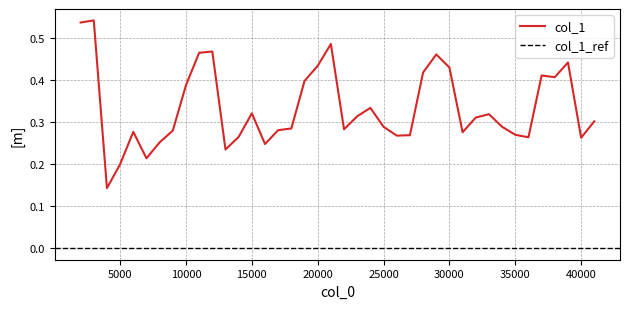

How many lines are shown in the chart?

1